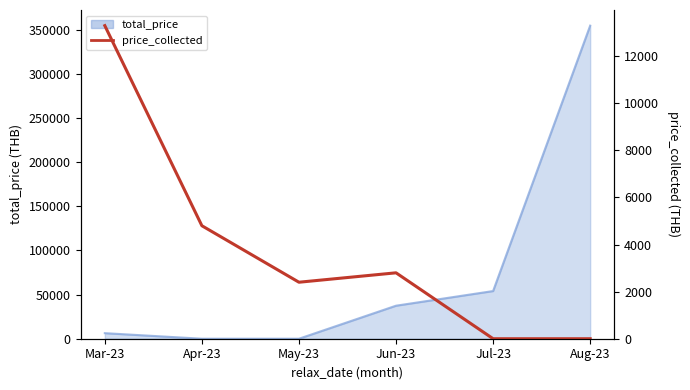

Which category has the highest value across all series?

Mar-23